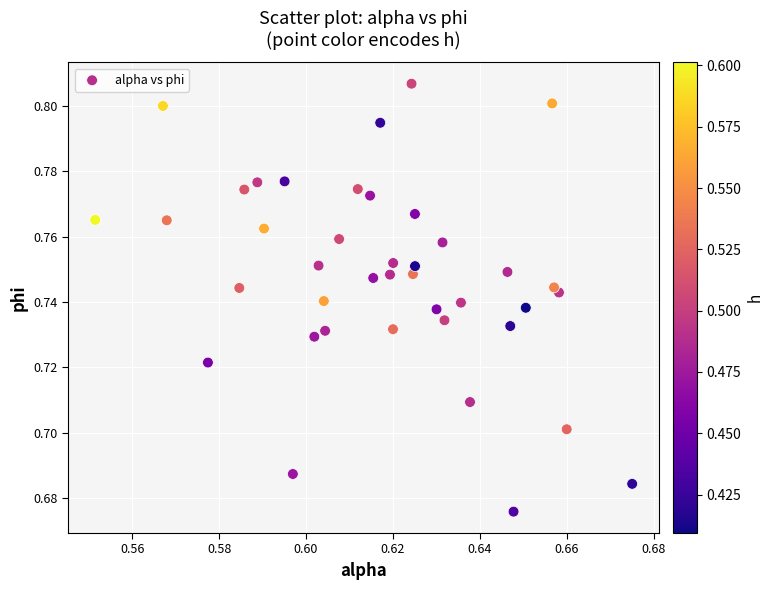

How many points are shown in the scatter plot?

40